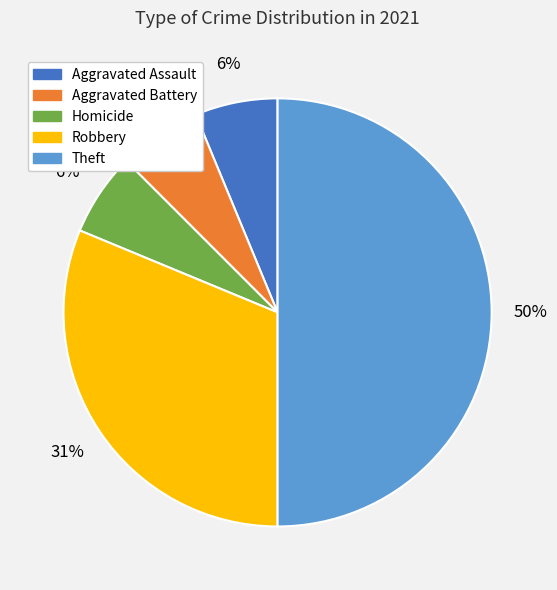

To the nearest percent, what portion does Robbery represent?

31%